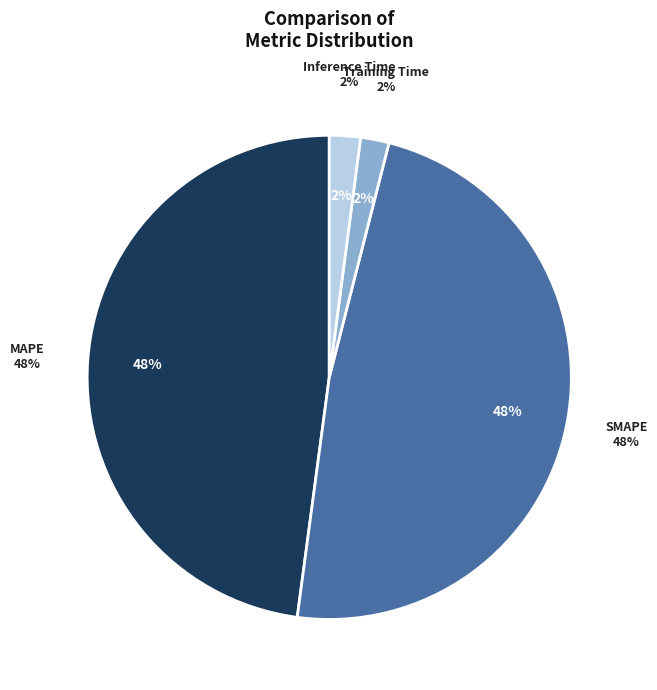

Does Inference Time represent more than half of the total?

No